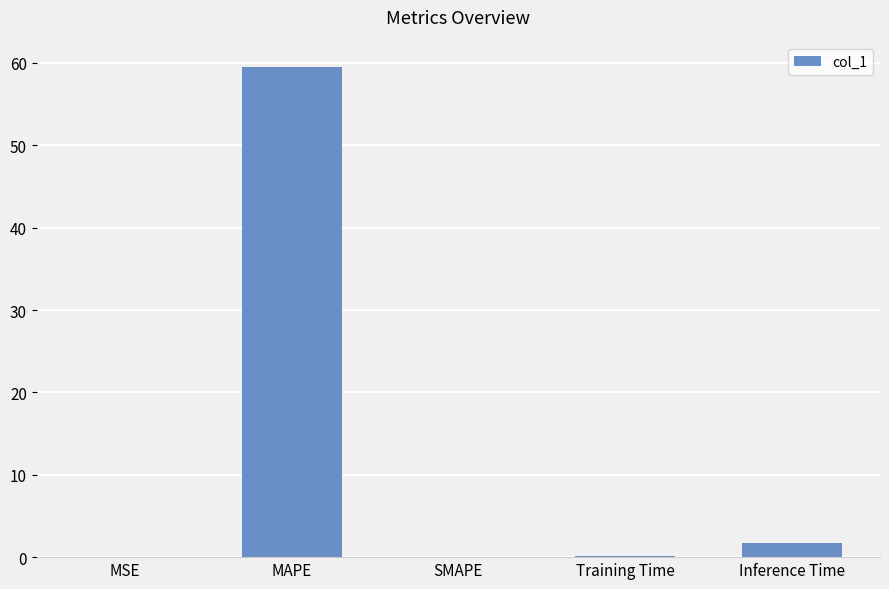

The chart shows a value of 0.0 at MSE. True or false?

True